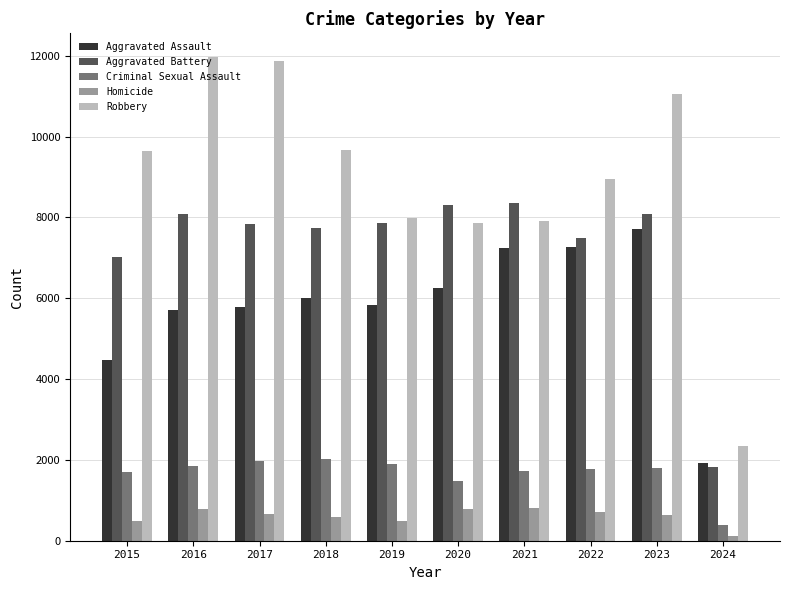

Which category has the lowest value in the Robbery series?

2024